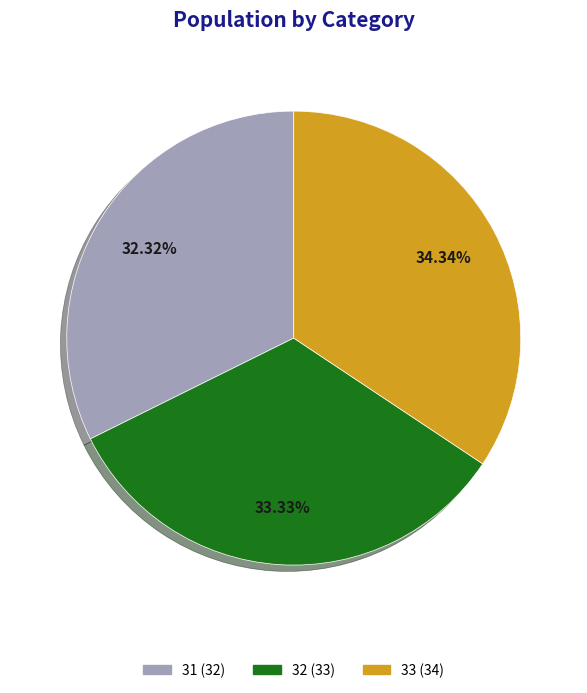

True or false: 33 accounts for 22% of the total.

False